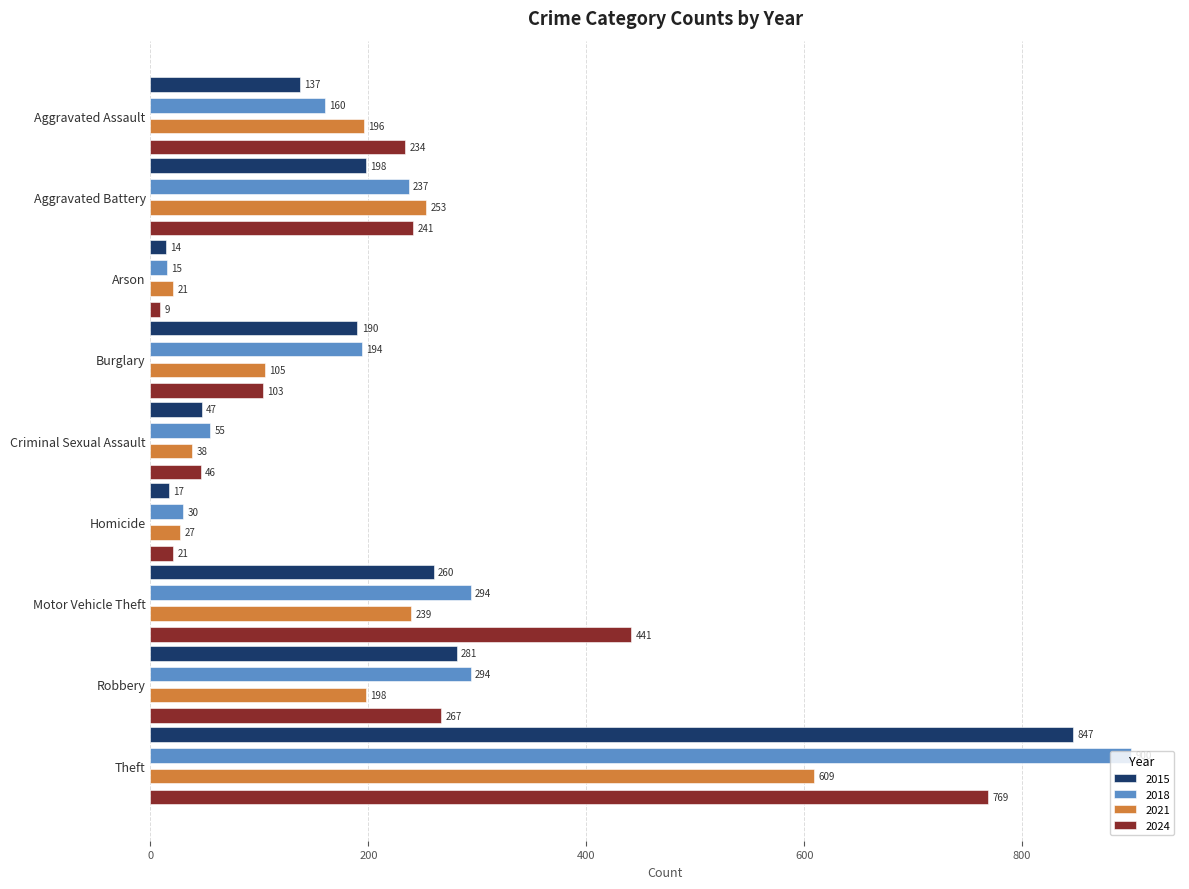

What is the difference between the maximum and minimum values in the 2015 series?

833